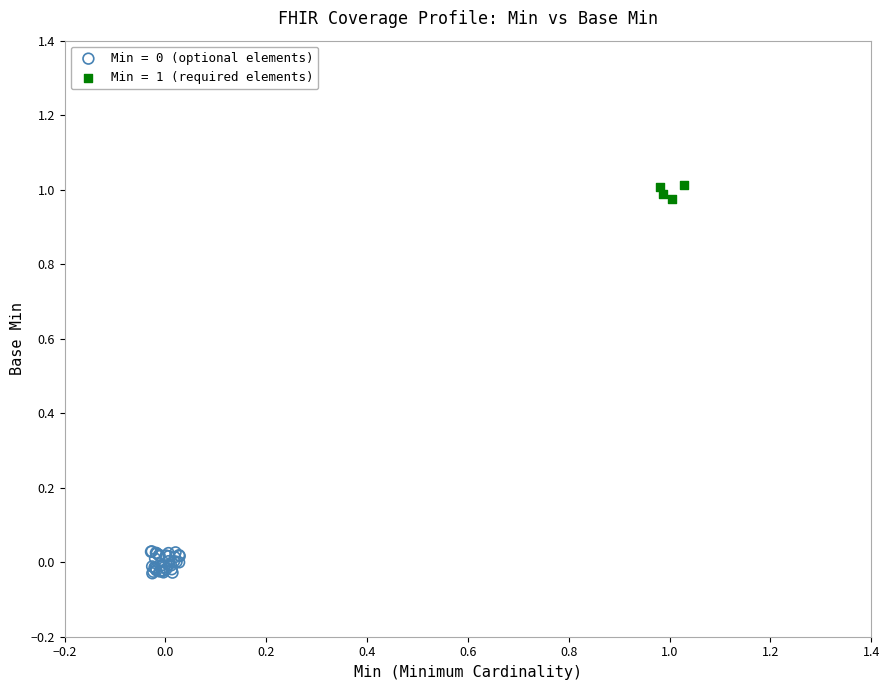

Which series contains the highest Y value?

Min = 1 (required elements)